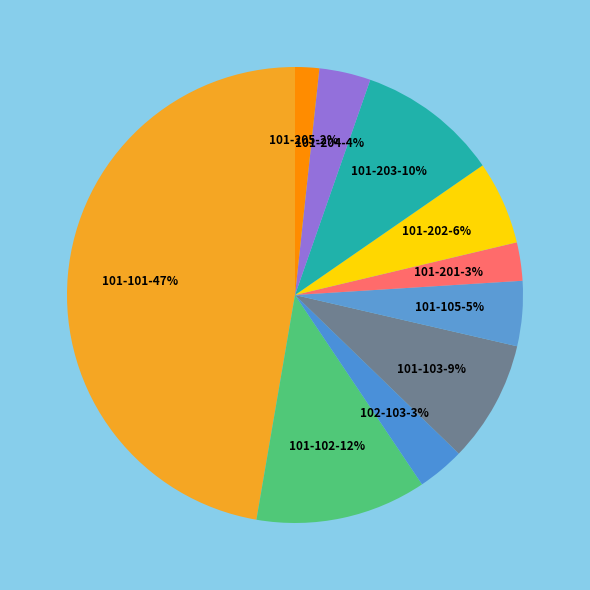

What percentage is the 101-103 slice, to the nearest percent?

9%